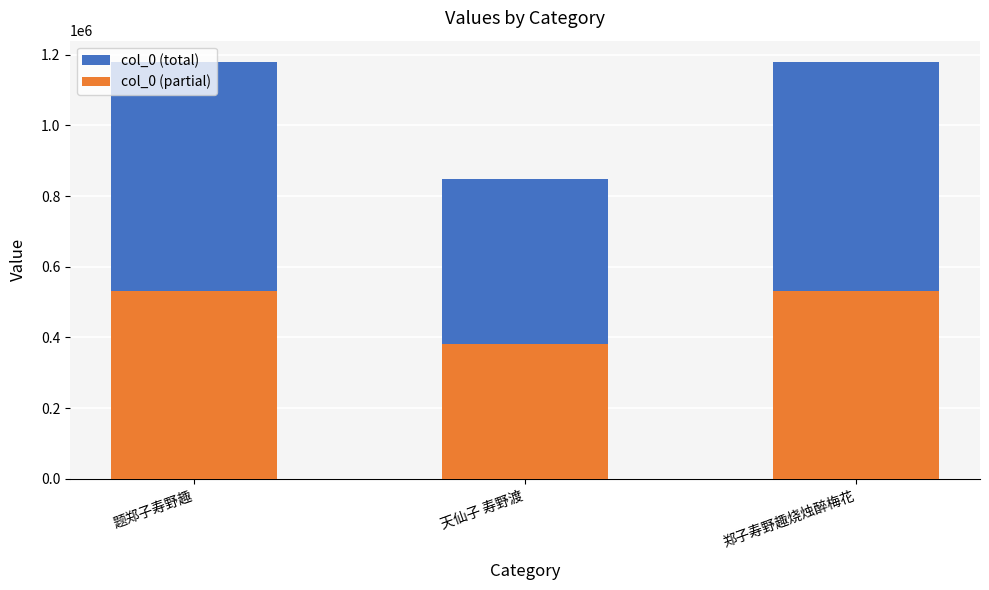

How many groups of bars are there?

3